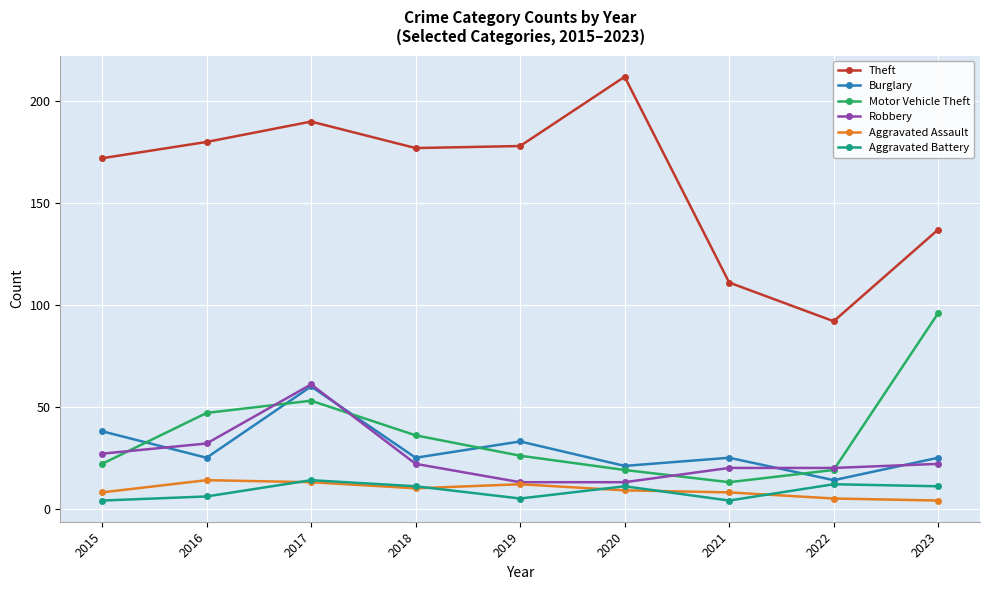

True or false: Burglary and Theft intersect in this chart.

False